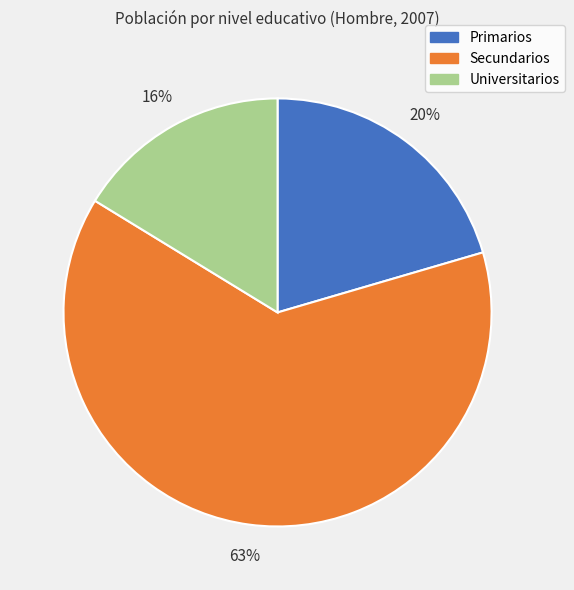

To the nearest percent, what portion does Primarios represent?

20%